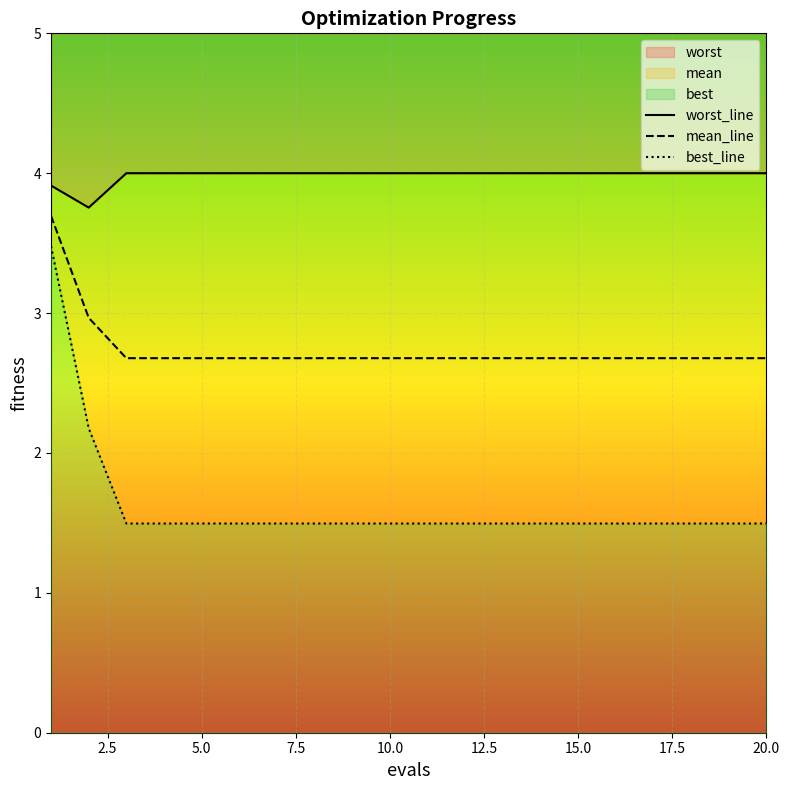

List the series in order of their peak value, highest first.

worst_line, mean_line, best_line